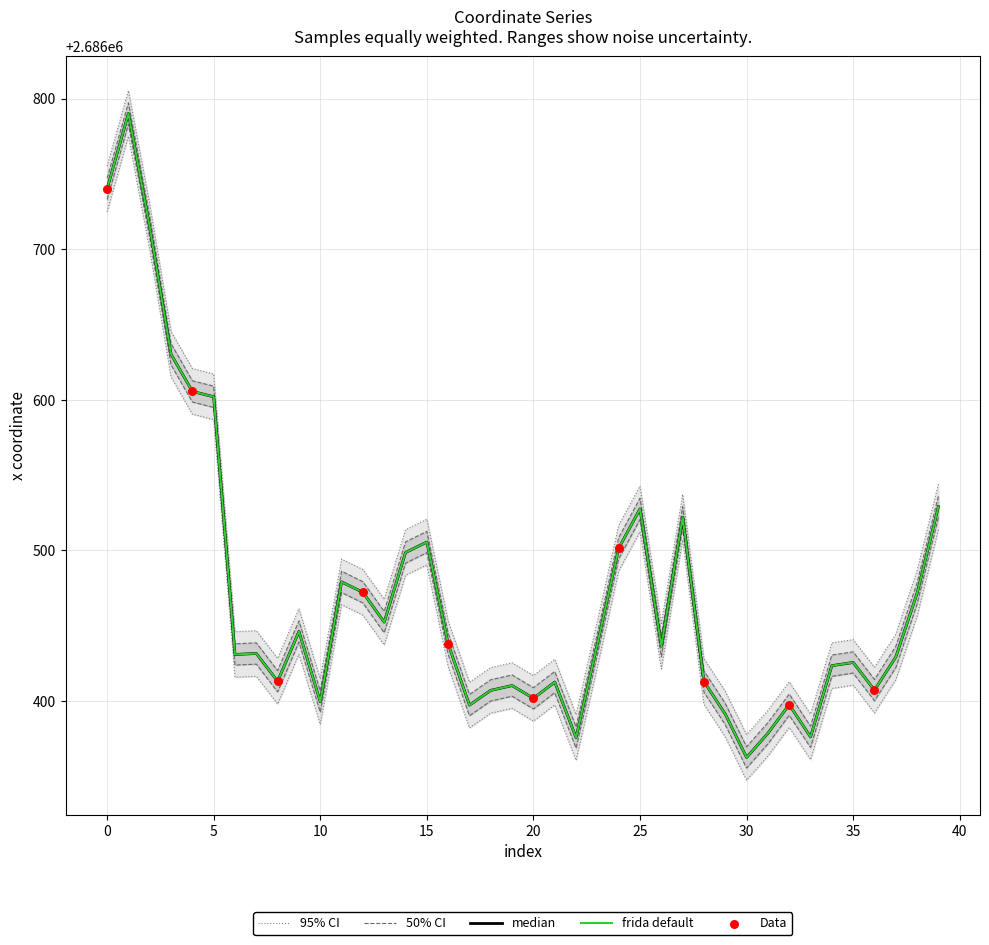

What is the change in value from 8 to 33?

-36.9